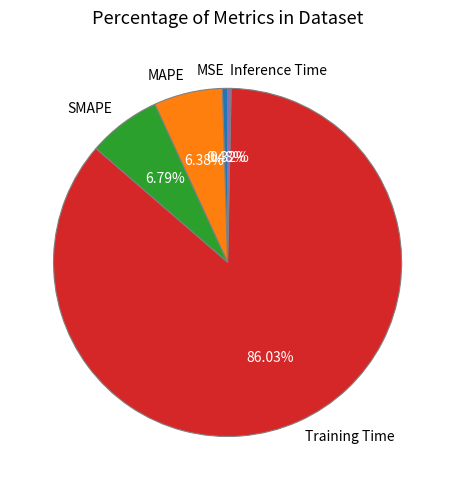

To the nearest percent, what is the average slice percentage?

20%